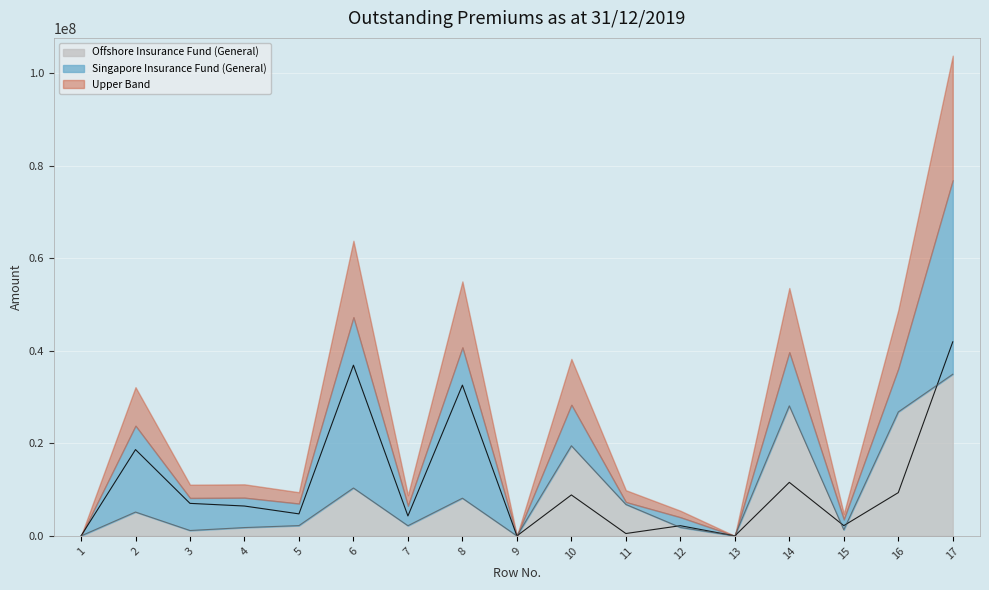

After their last crossing, which series has the higher values: Singapore Insurance Fund (General) or Offshore Insurance Fund (General)?

Singapore Insurance Fund (General)